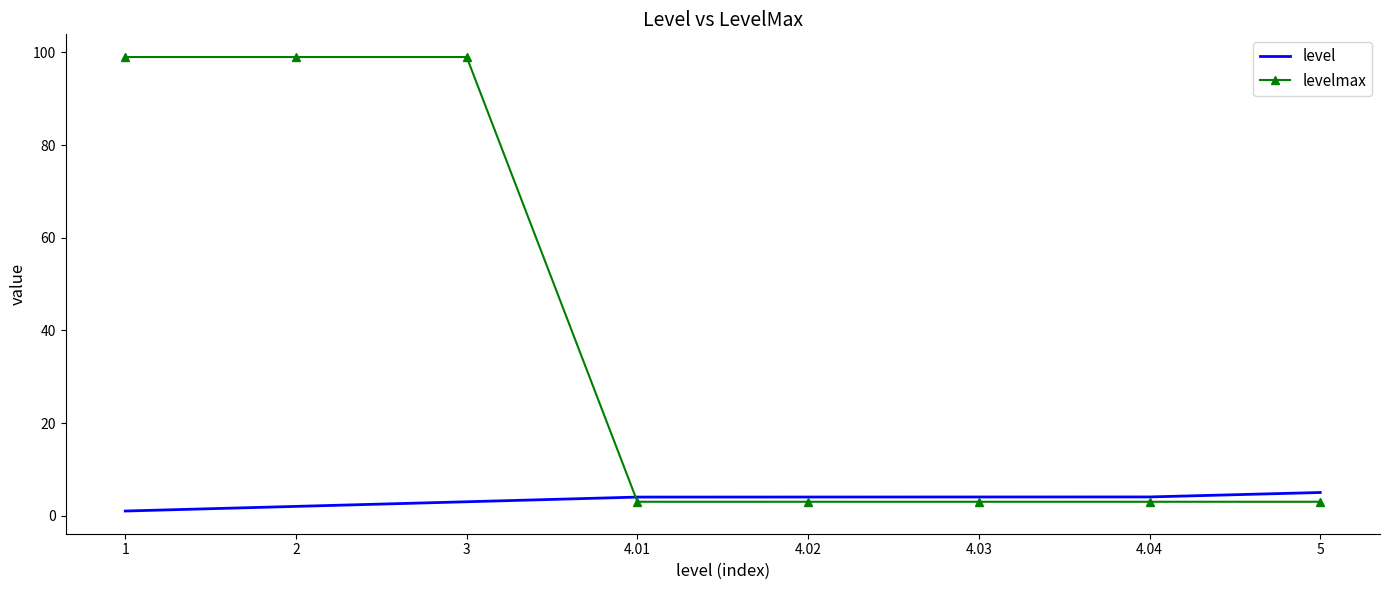

What is the sum of the level values at 4.01 and 4.03?

8.0